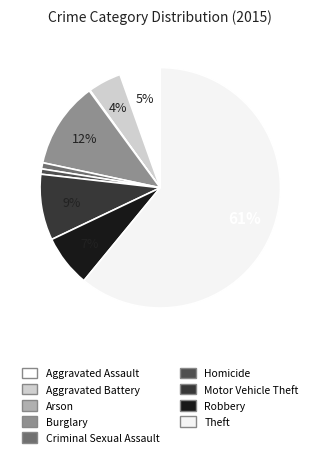

What percentage is the Homicide slice, to the nearest percent?

1%